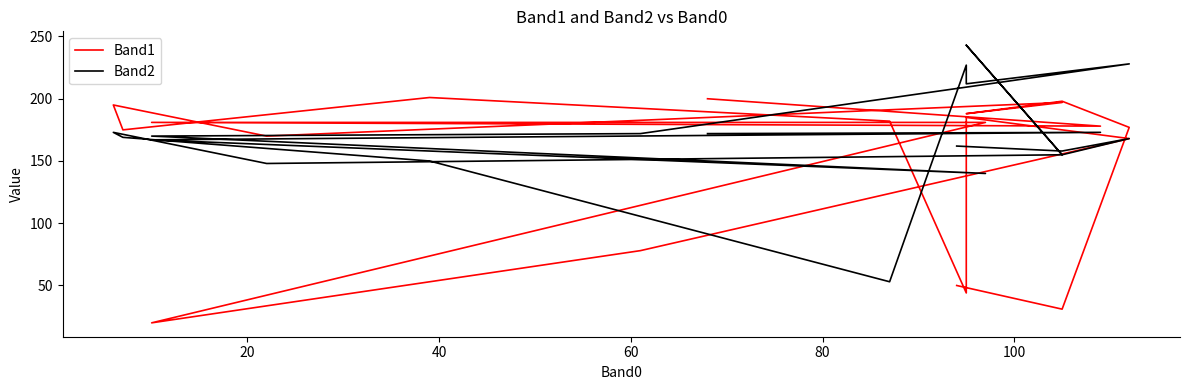

What is the sum of all Band2 values?

3395